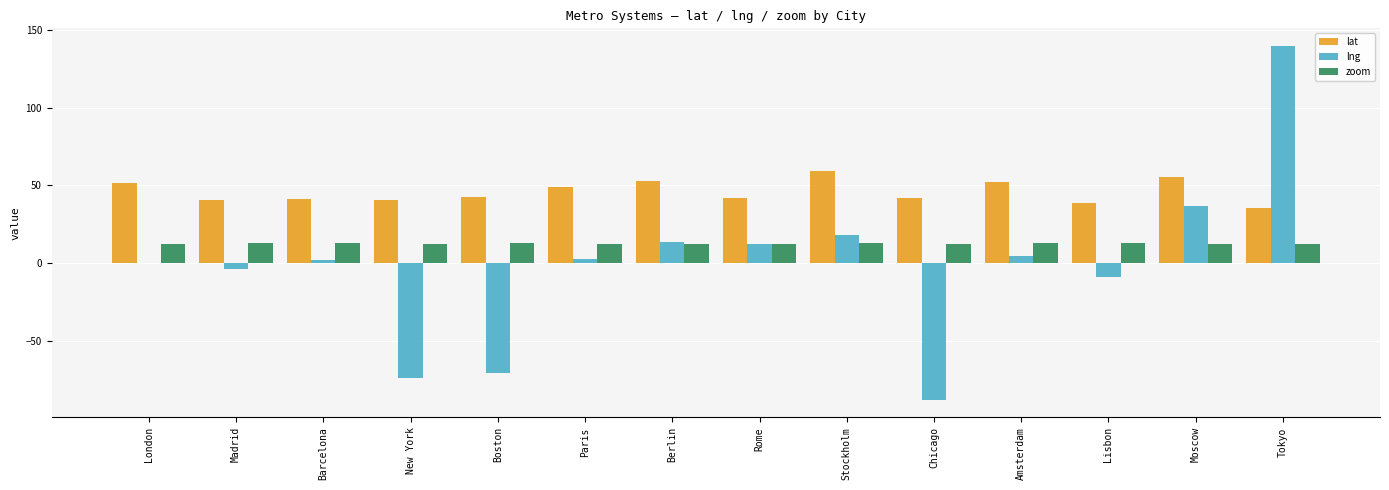

Which category has the highest value in the lng series?

Tokyo